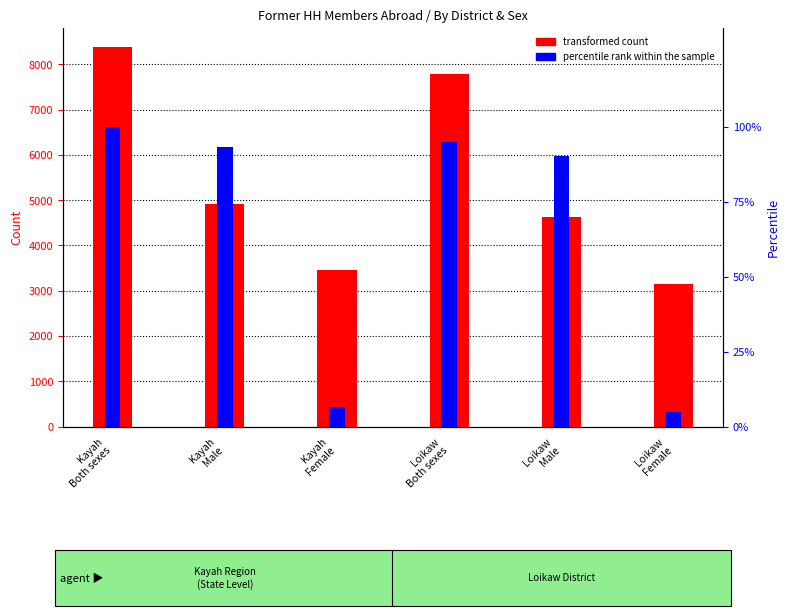

How many bars are there in each group?

2